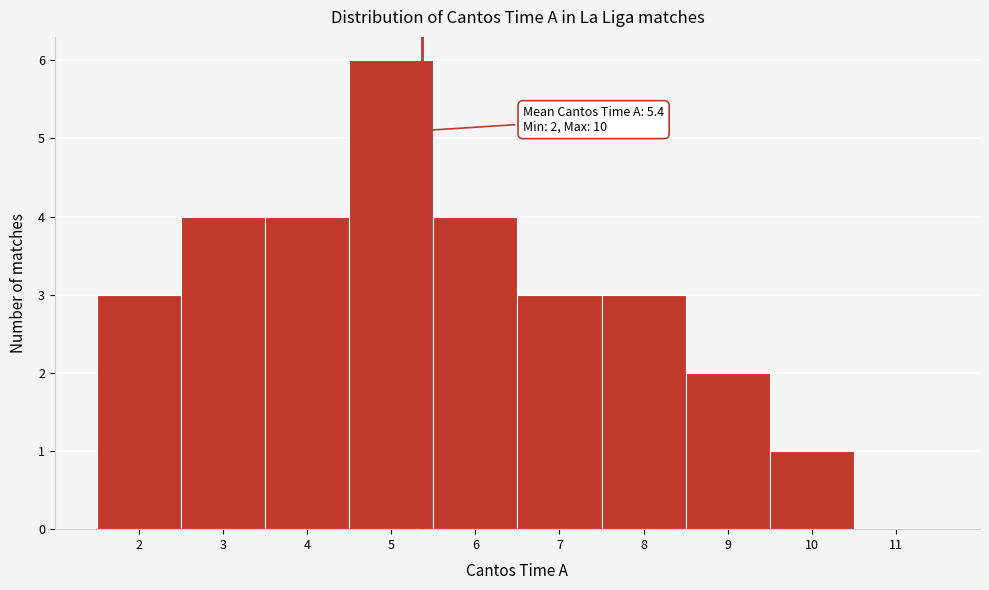

Over which range of the x-axis is the bar tallest?

4.5 to 5.5